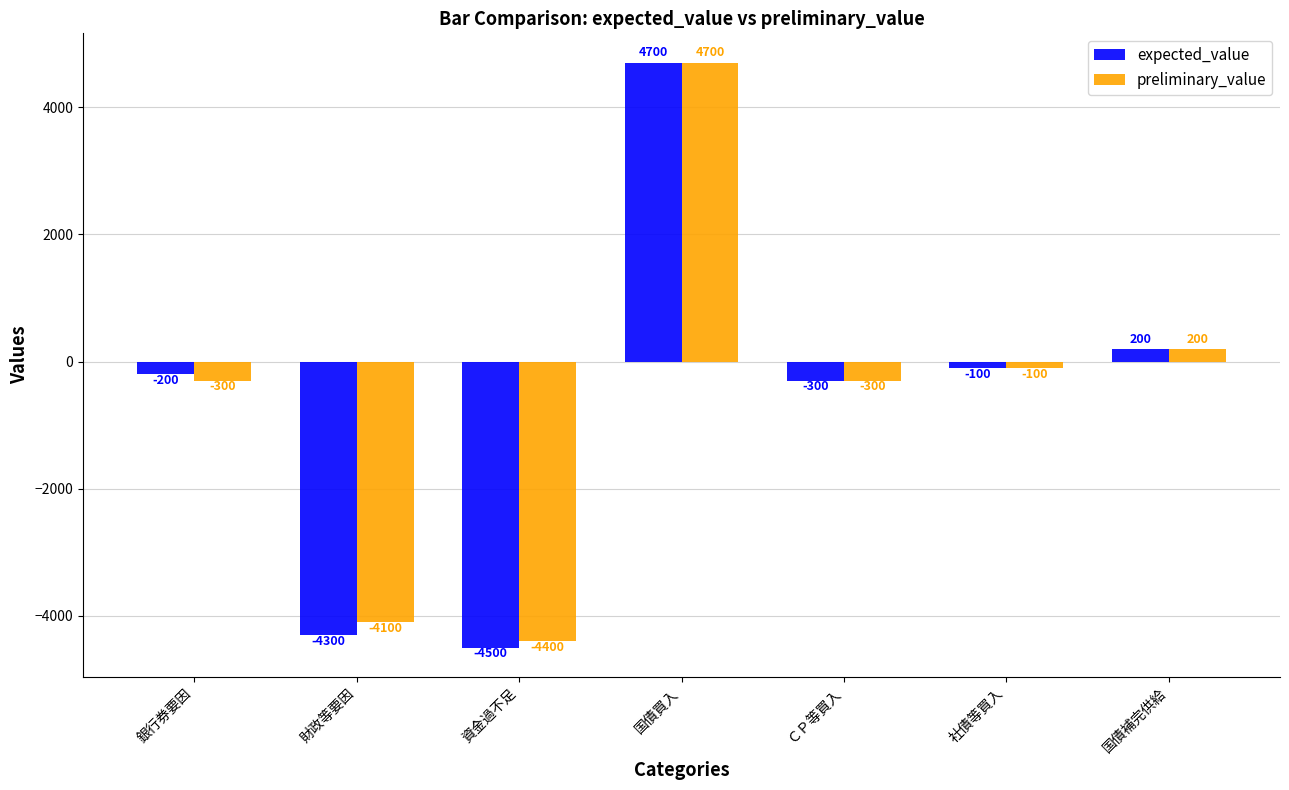

Reading left to right, transcribe all the data shown in this chart.

expected_value: -200	-4300	-4500	4700	-300	-100	200
preliminary_value: -300	-4100	-4400	4700	-300	-100	200